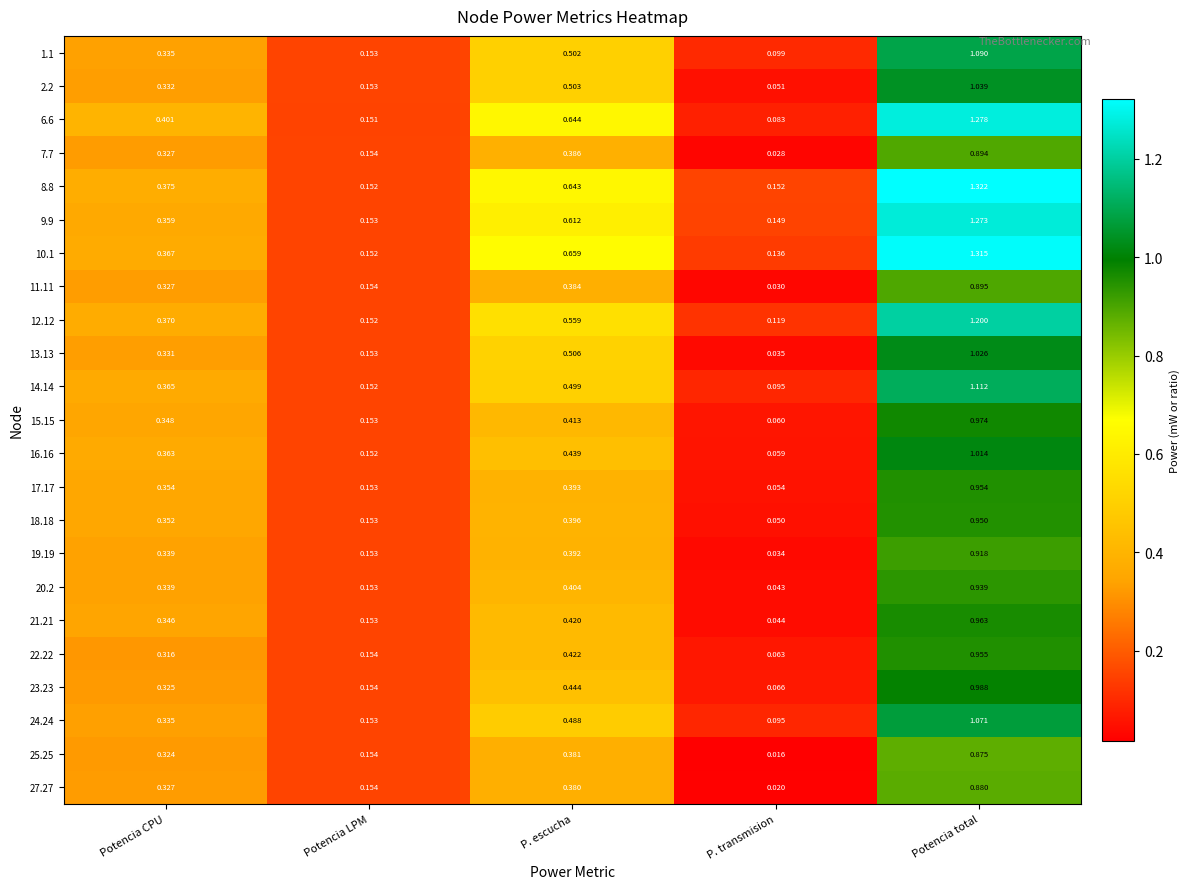

At which category is the sum across all series the highest?

Potencia total